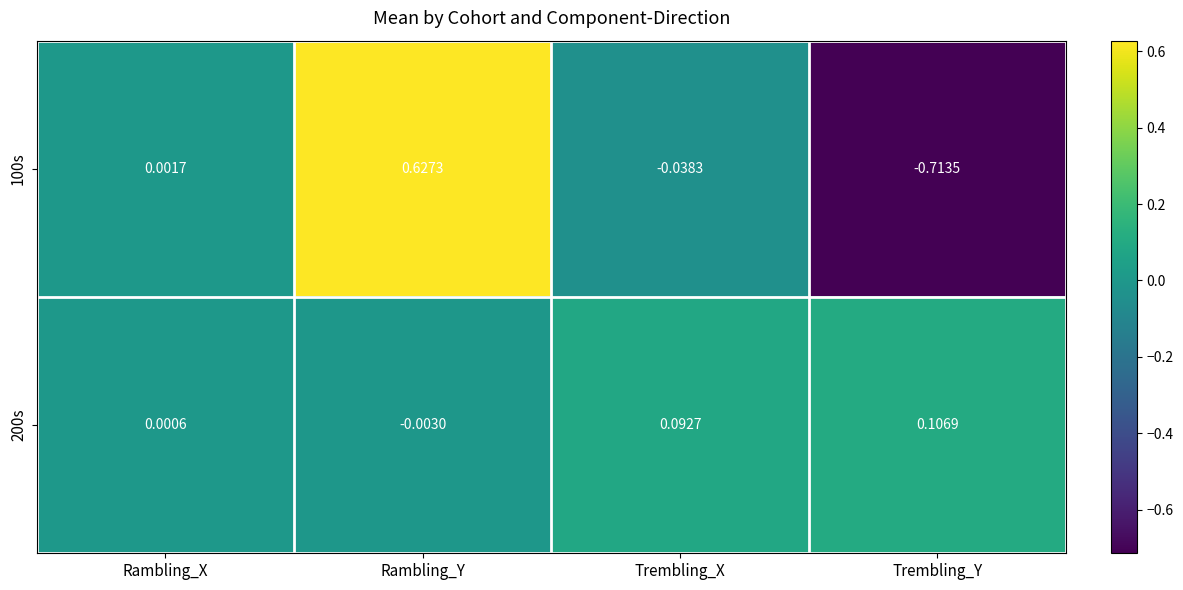

Count the number of categories in the chart.

4